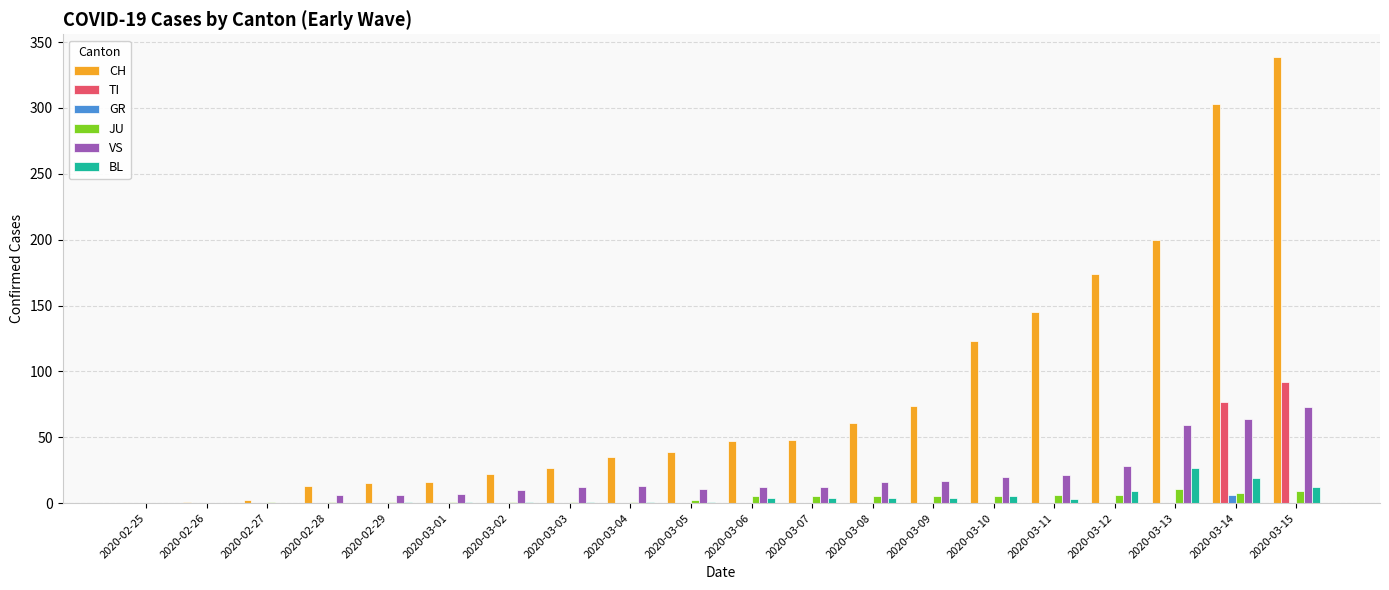

What is the difference between the CH values at 2020-03-09 and 2020-03-05?

35